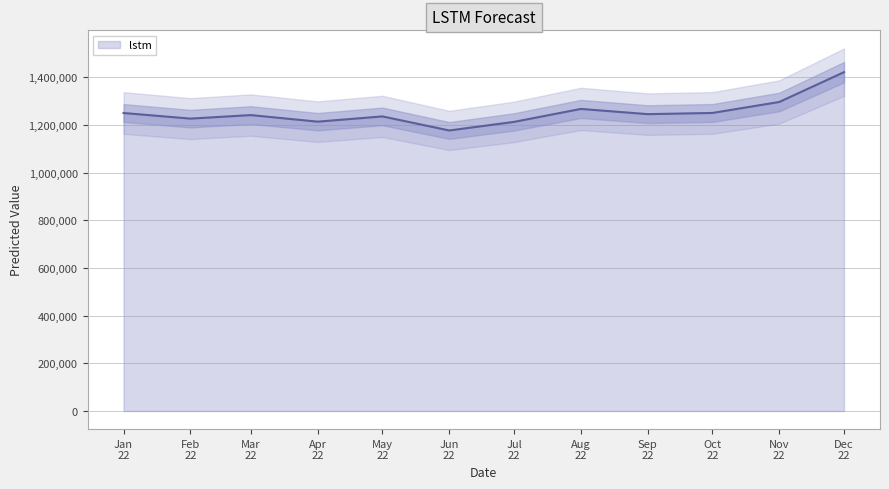

How many lines are shown in the chart?

1